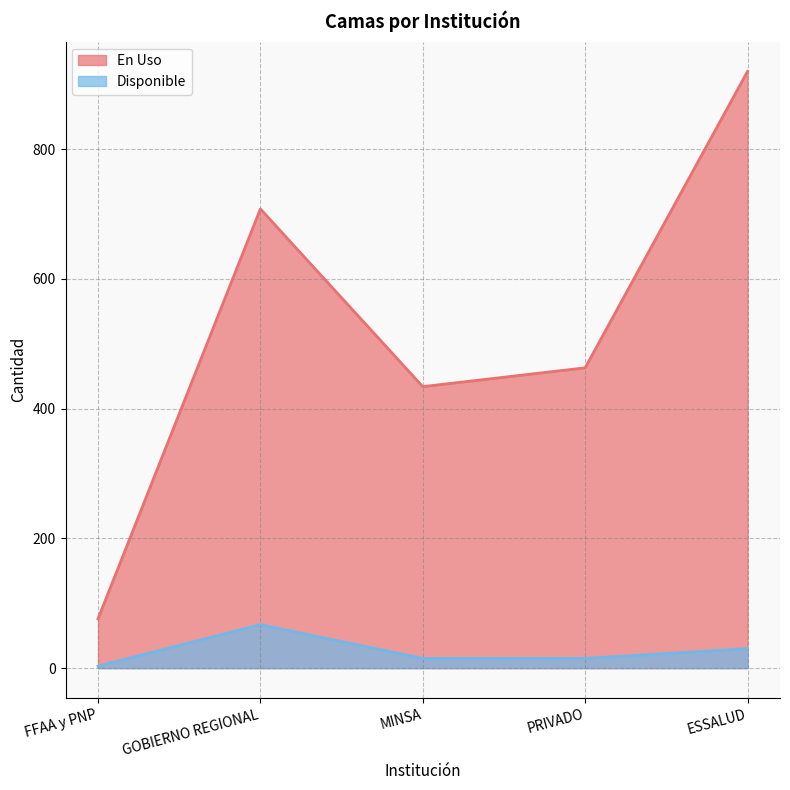

Which series has the widest spread of values?

En Uso